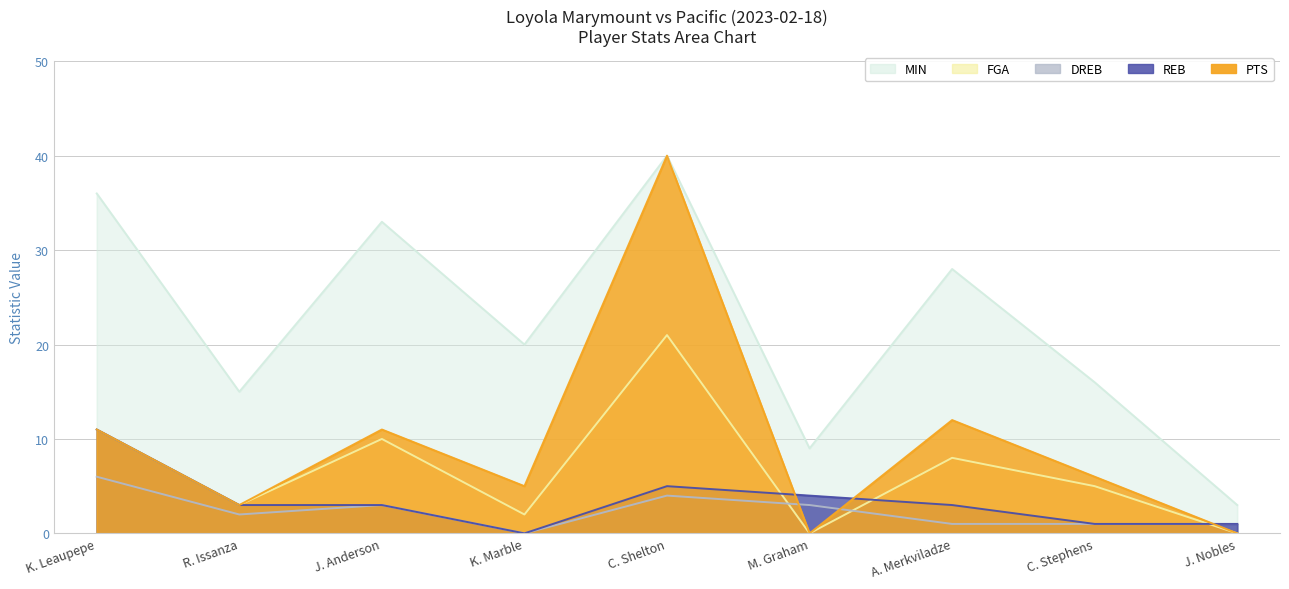

Rank the series at J. Nobles from lowest to highest value.

PTS, FGA, REB, DREB, MIN